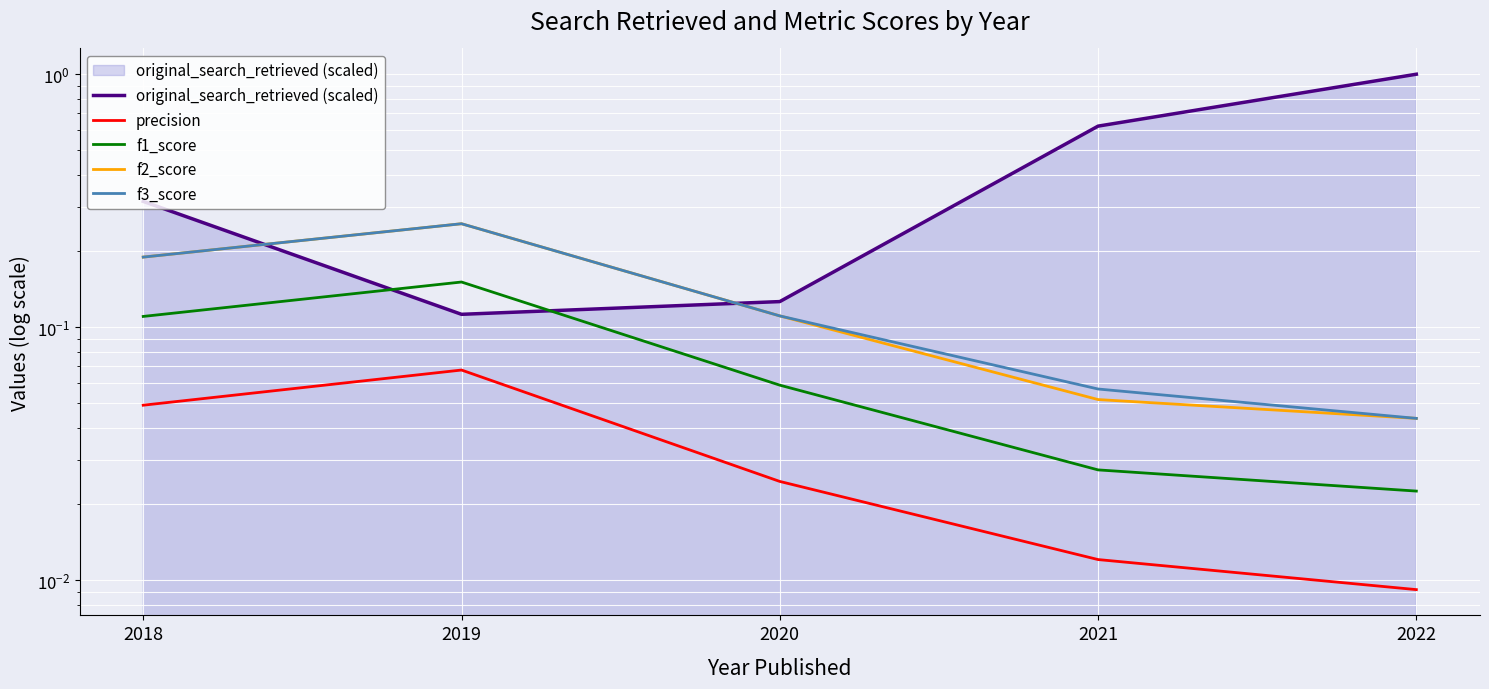

What is the difference between the maximum and minimum values in the precision series?

0.1